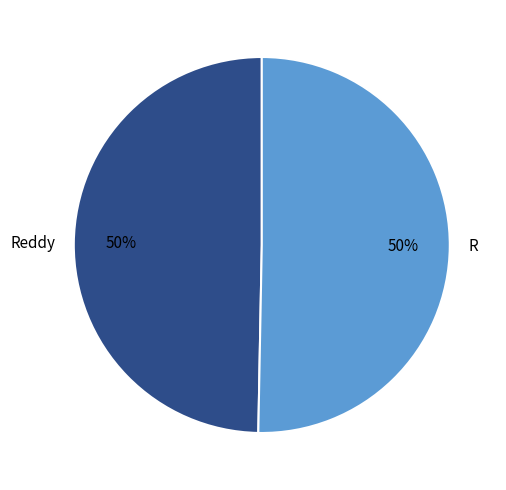

To the nearest percent, what is the combined percentage of Reddy and R?

100%